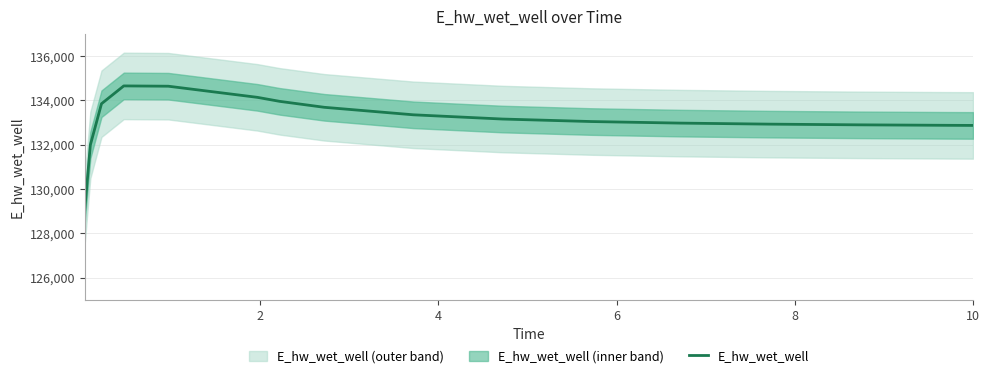

What is the value of the 6th point from the left?

134136.6